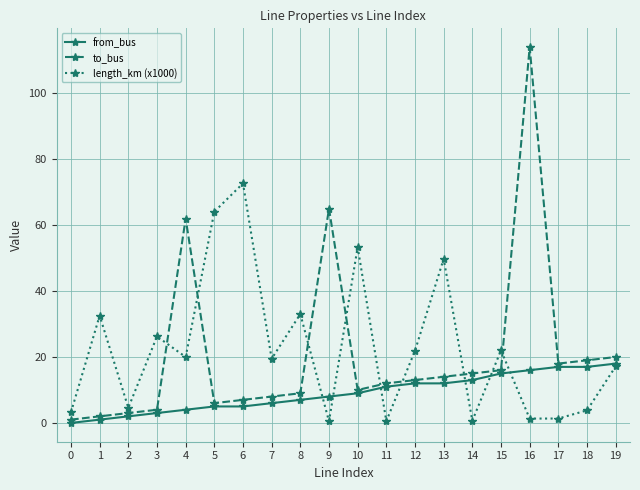

True or false: to_bus has more than 2 points higher than both neighbors.

True